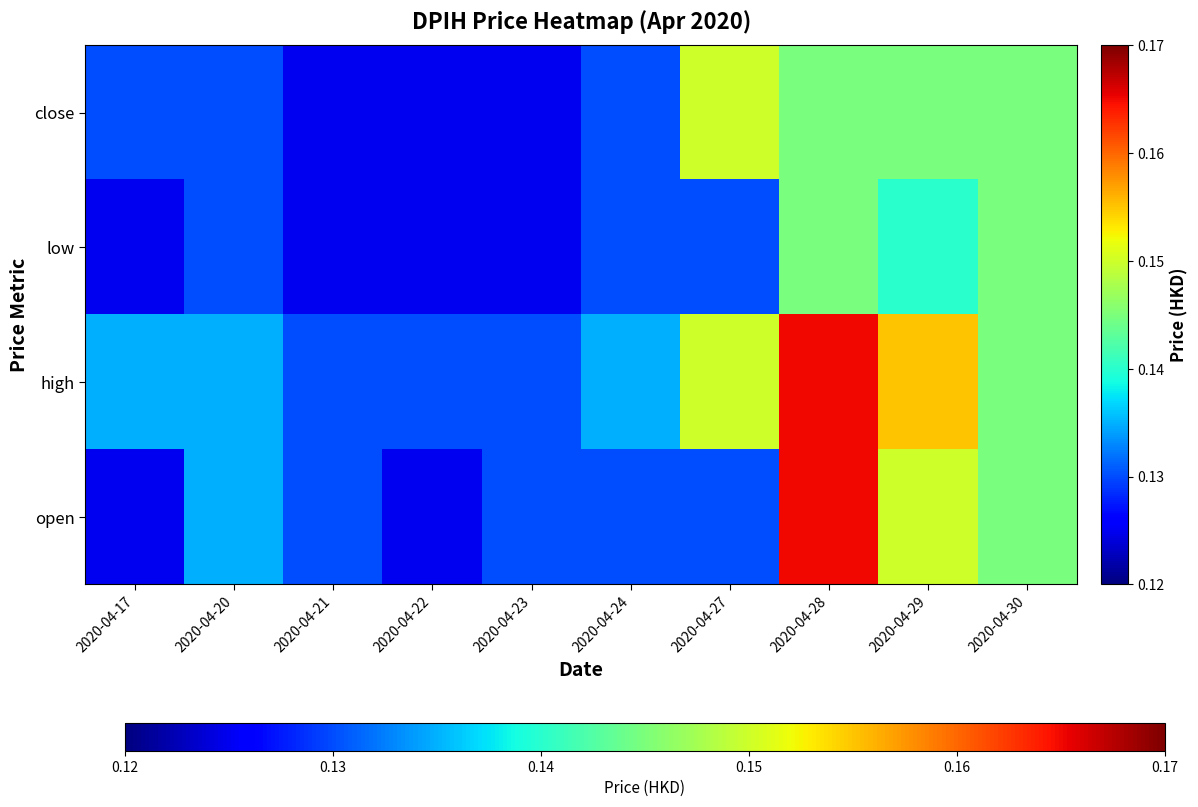

At which category is the sum across all series the highest?

2020-04-28